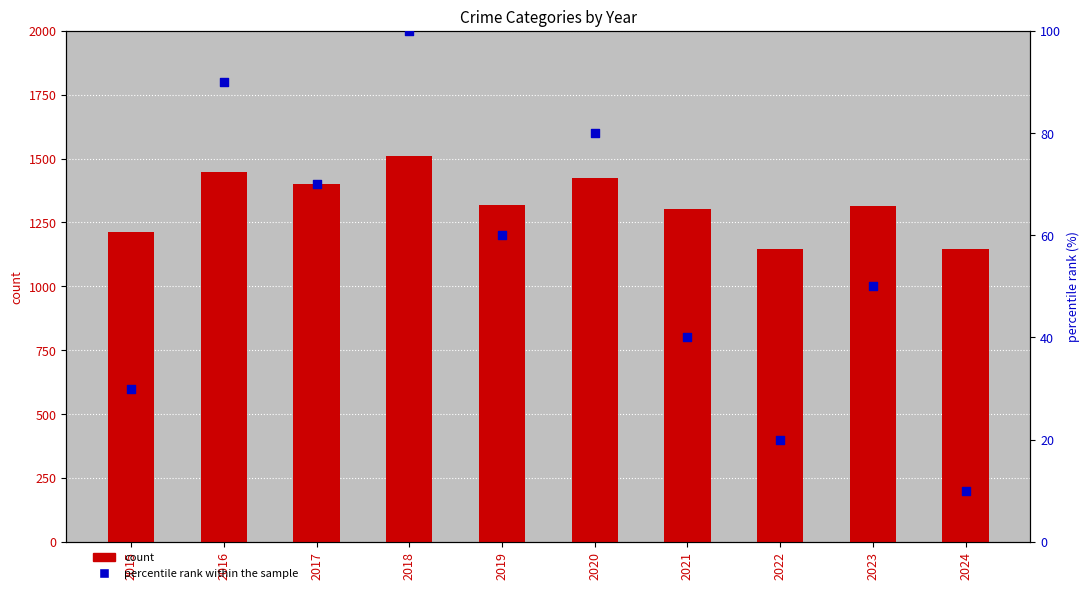

What are all the series names shown in the legend?

count, percentile rank within the sample